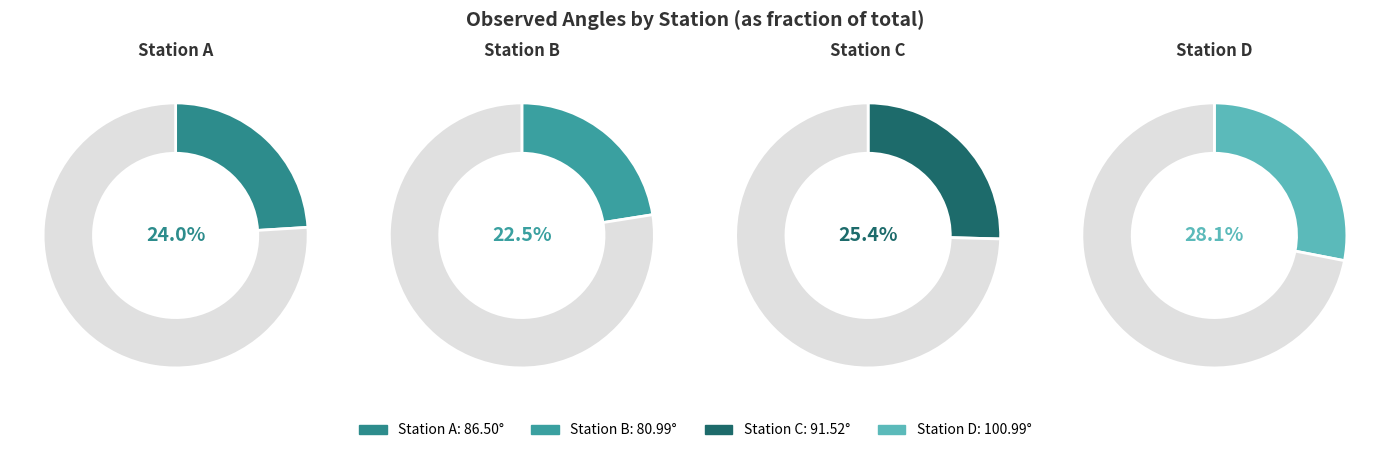

What is the smallest slice in the pie chart?

B